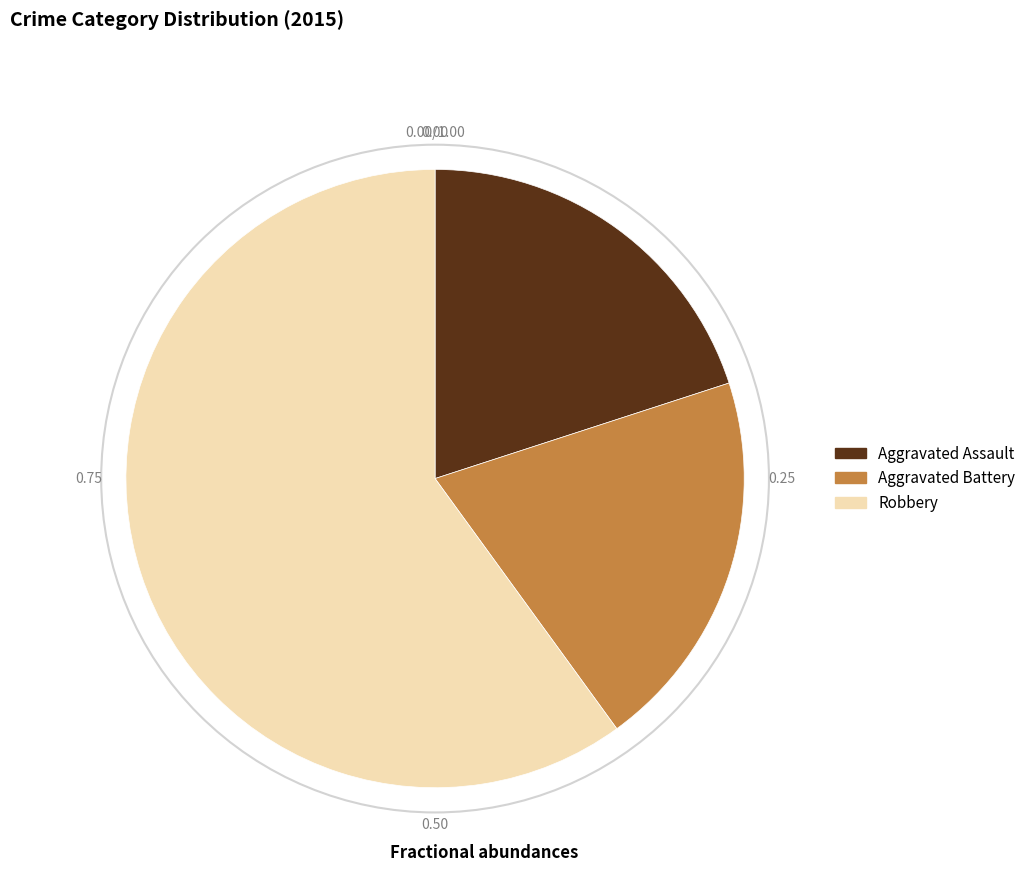

True or false: Robbery accounts for 75% of the total.

False